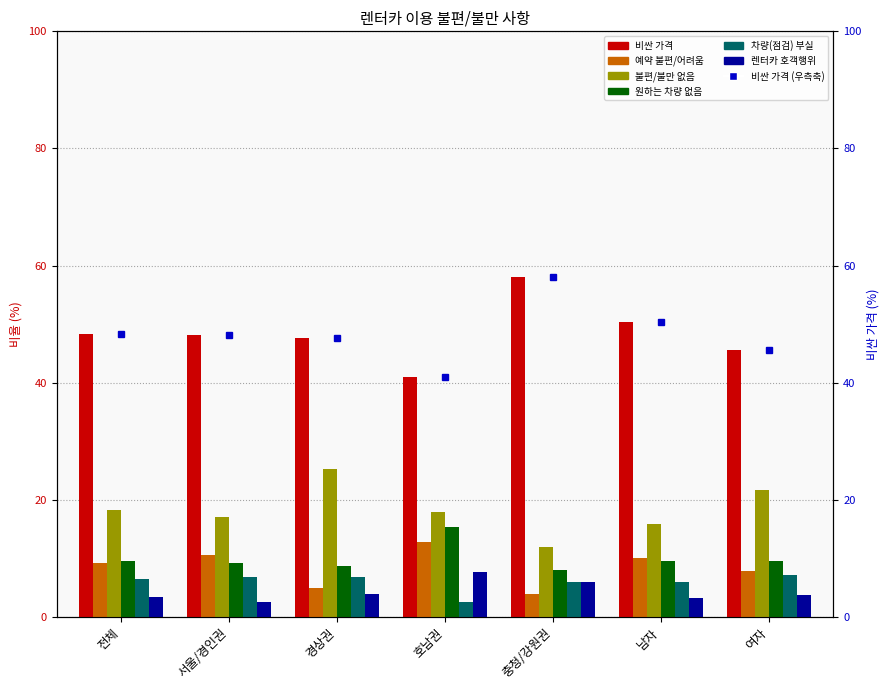

List the series in order of their peak value, lowest first.

차량(점검) 부실, 렌터카 호객행위, 예약 불편/어려움, 원하는 차량 없음, 불편/불만 없음, 비싼 가격